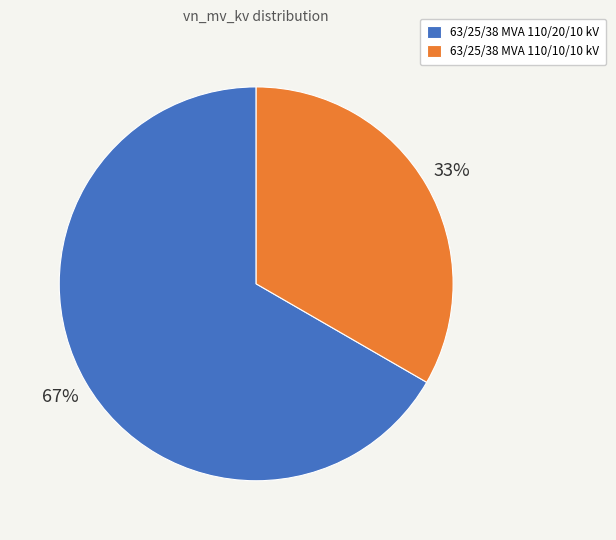

Is the sum of 63/25/38 MVA 110/10/10 kV and 63/25/38 MVA 110/20/10 kV greater than half?

Yes